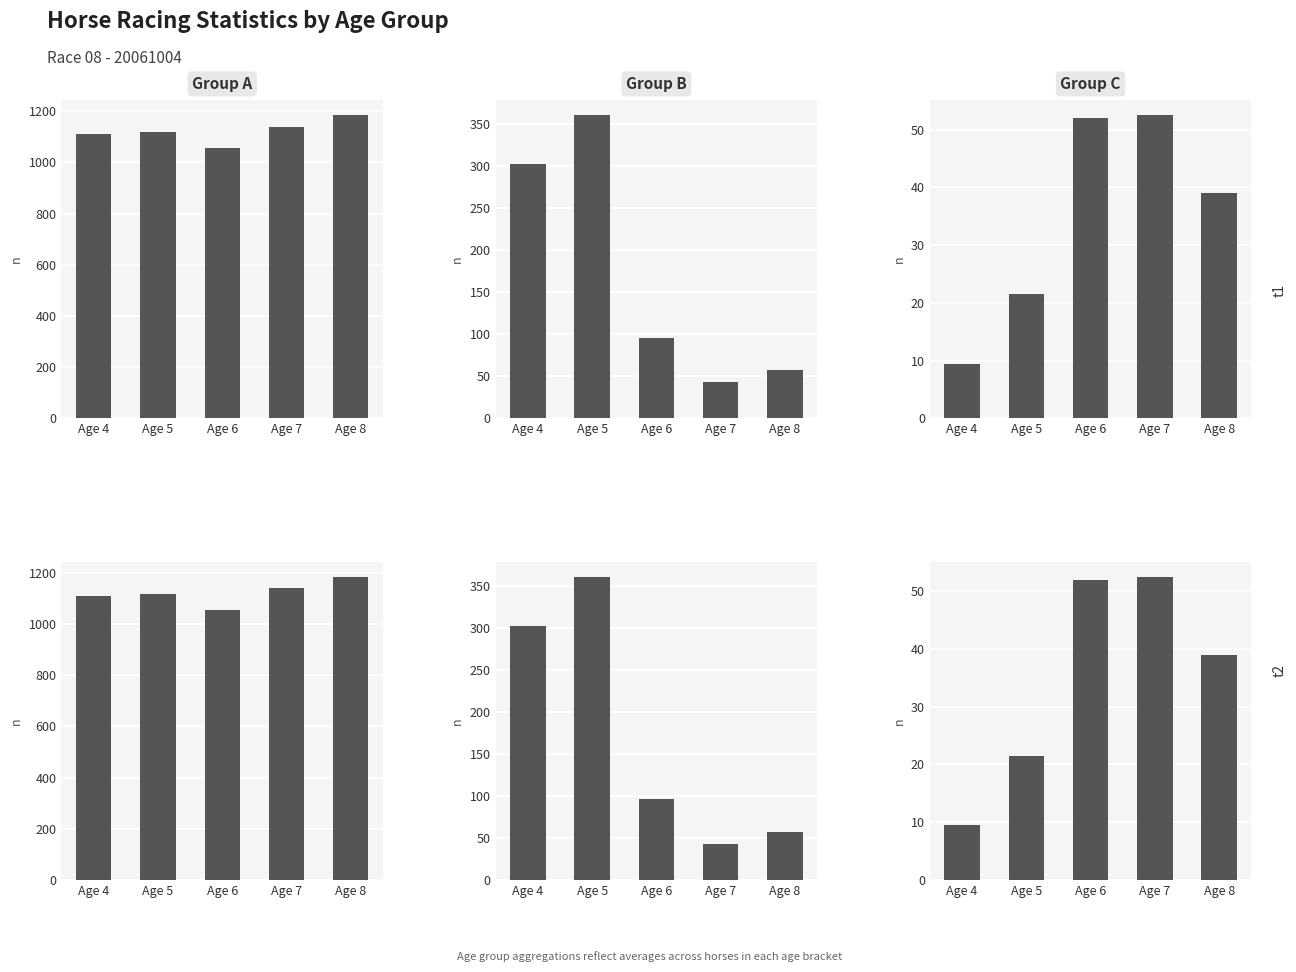

Reading right to left, extract all data points from this chart.

DeclarHorseWt: Age 8=1185.0	Age 7=1139.5	Age 6=1055.5	Age 5=1118.8	Age 4=1109.5
WinInTenThousand: Age 8=57.0	Age 7=43.0	Age 6=96.0	Age 5=361.0	Age 4=303.0
WinOdd: Age 8=39.0	Age 7=52.5	Age 6=52.0	Age 5=21.5	Age 4=9.5
DeclarHorseWt (t2): Age 8=1185.0	Age 7=1139.5	Age 6=1055.5	Age 5=1118.8	Age 4=1109.5
WinInTenThousand (t2): Age 8=57.0	Age 7=43.0	Age 6=96.0	Age 5=361.0	Age 4=303.0
WinOdd (t2): Age 8=39.0	Age 7=52.5	Age 6=52.0	Age 5=21.5	Age 4=9.5